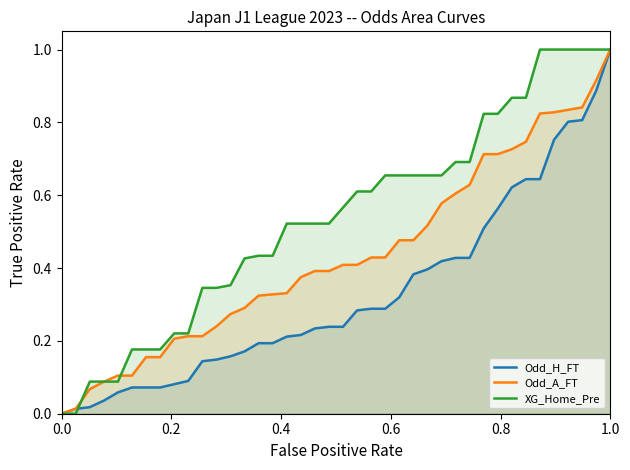

True or false: XG_Home_Pre curve and Odd_A_FT curve cross at least once.

True